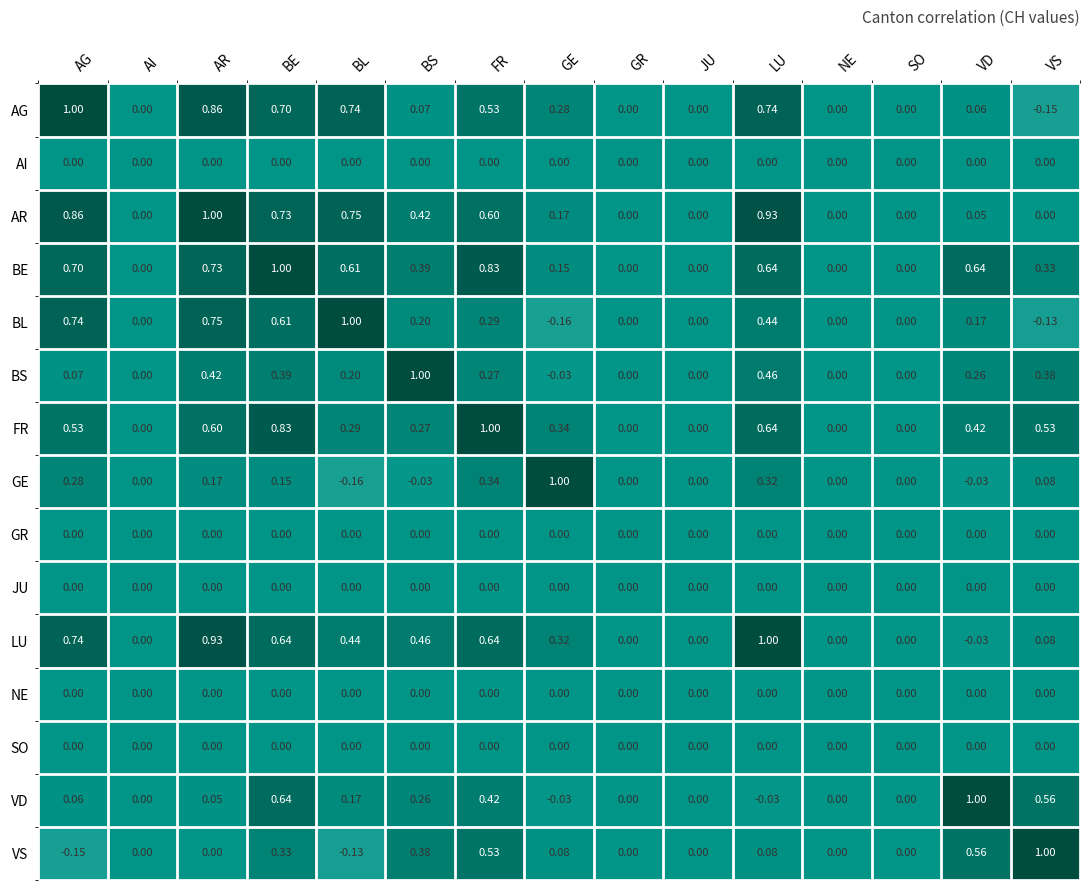

At which label does AR reach its peak?

AR